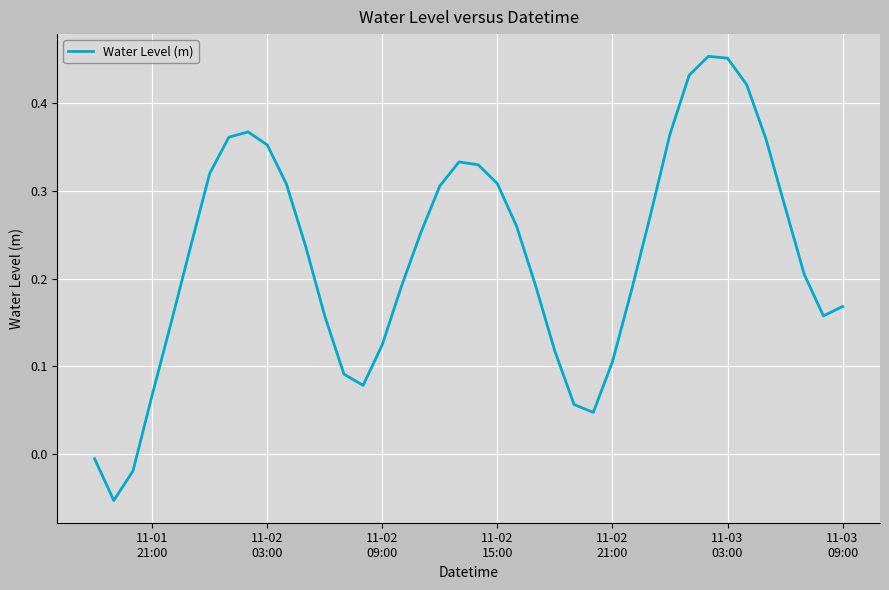

At which label does the data first exceed 0?

11-01
21:00